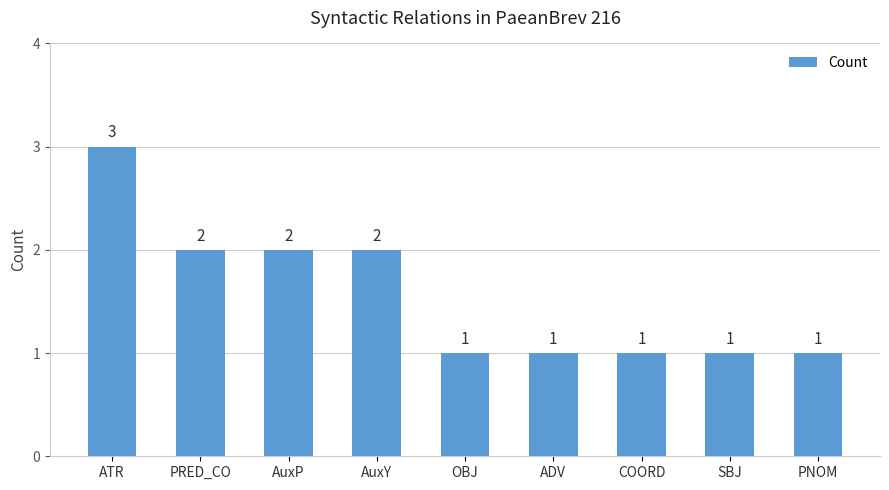

Which has a higher value, ATR or PNOM?

ATR